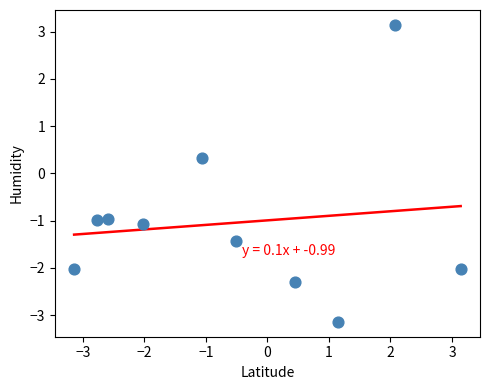

What Y value in the scatter plot is closest to 0?

0.3